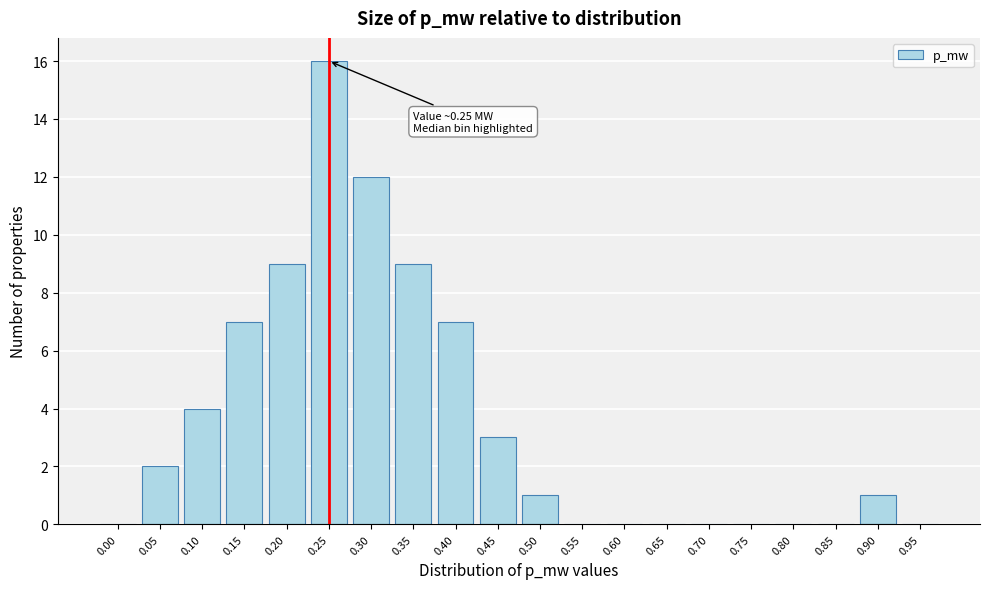

Reading right to left, list all the values displayed in this chart.

0.95=0	0.90=1	0.85=0	0.80=0	0.75=0	0.70=0	0.65=0	0.60=0	0.55=0	0.50=1	0.45=3	0.40=7	0.35=9	0.30=12	0.25=16	0.20=9	0.15=7	0.10=4	0.05=2	0.00=0